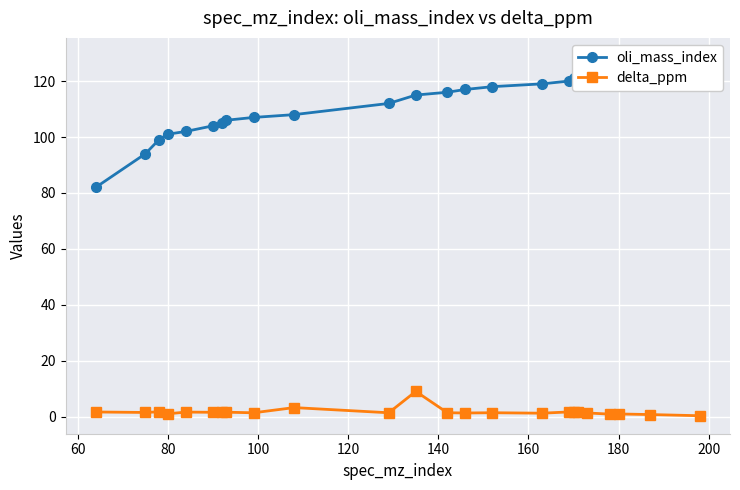

What is the difference between the maximum and minimum values in the delta_ppm series?

8.7